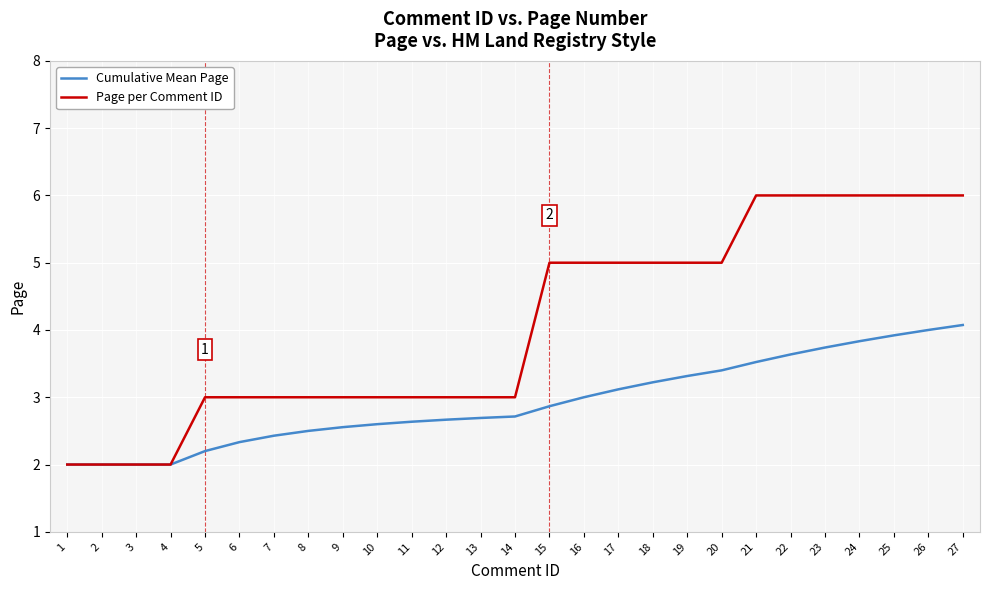

What is the highest value of the Cumulative Mean Page series?

4.1